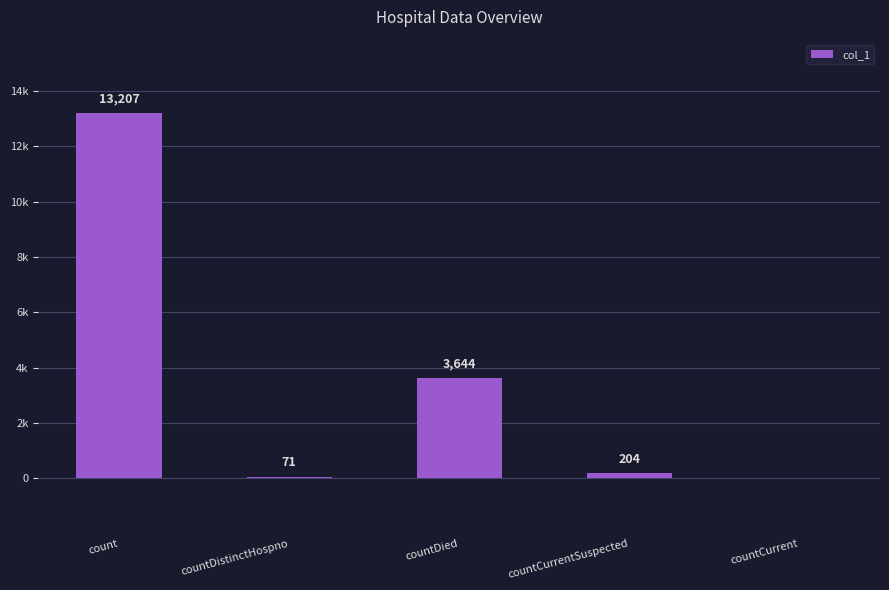

Rank the categories by value from lowest to highest.

countCurrent, countDistinctHospno, countCurrentSuspected, countDied, count